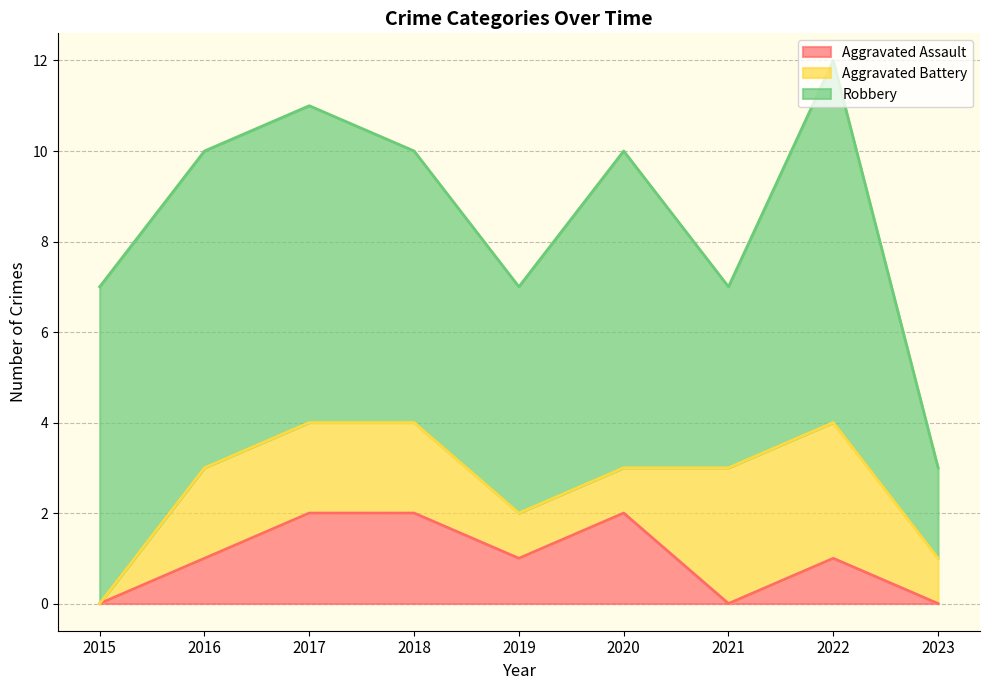

Is it true that Aggravated Assault equals 2 at 2020?

True